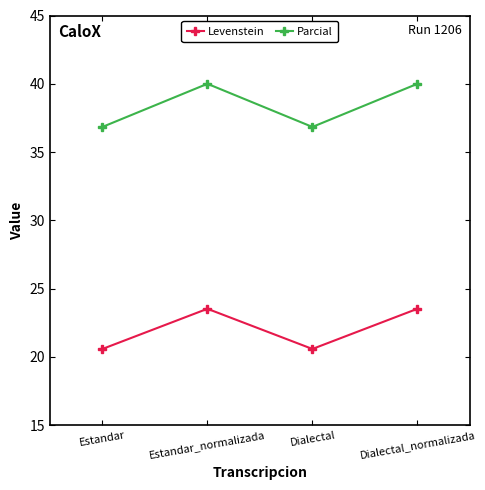

Read the Levenstein value at Estandar.

20.6